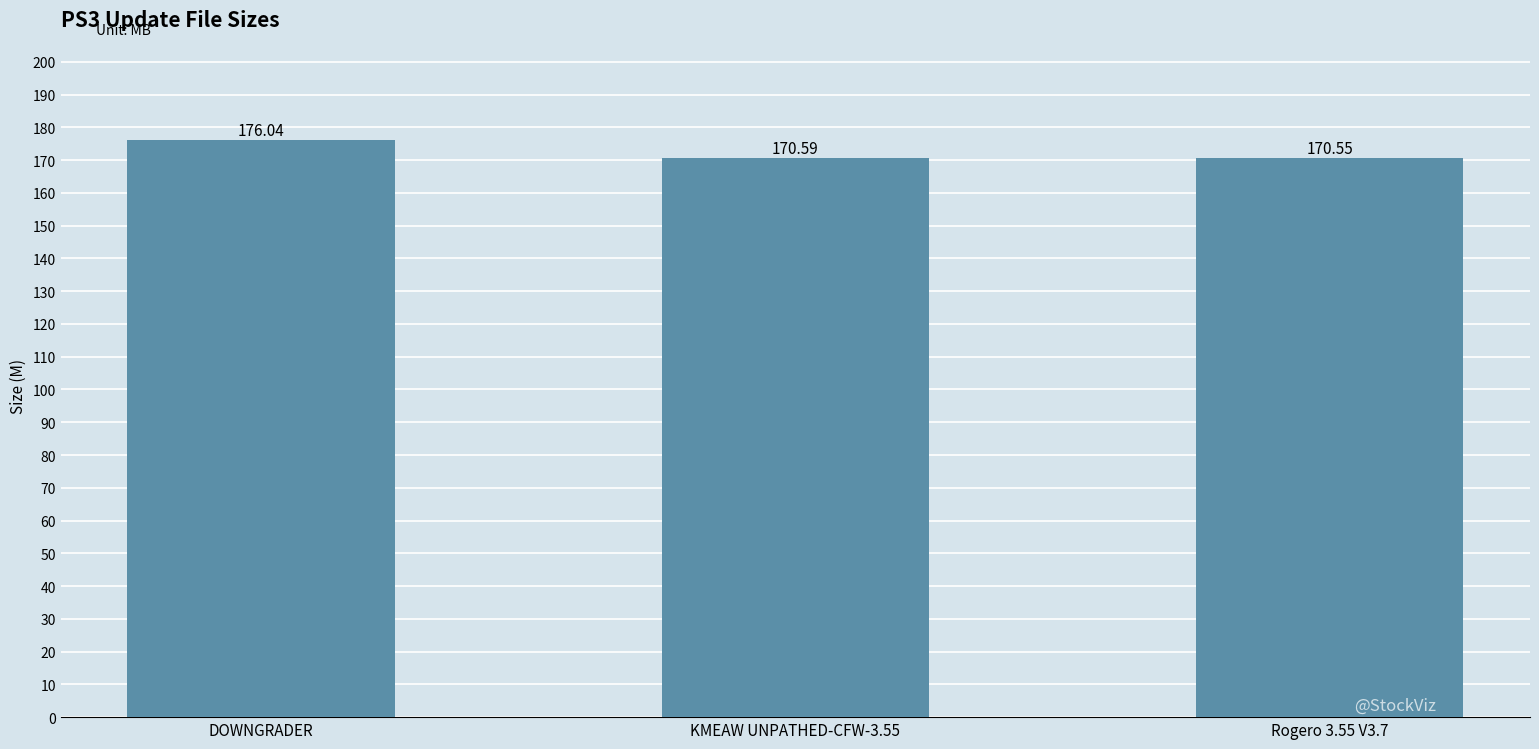

What is the sum of all values?

517.2